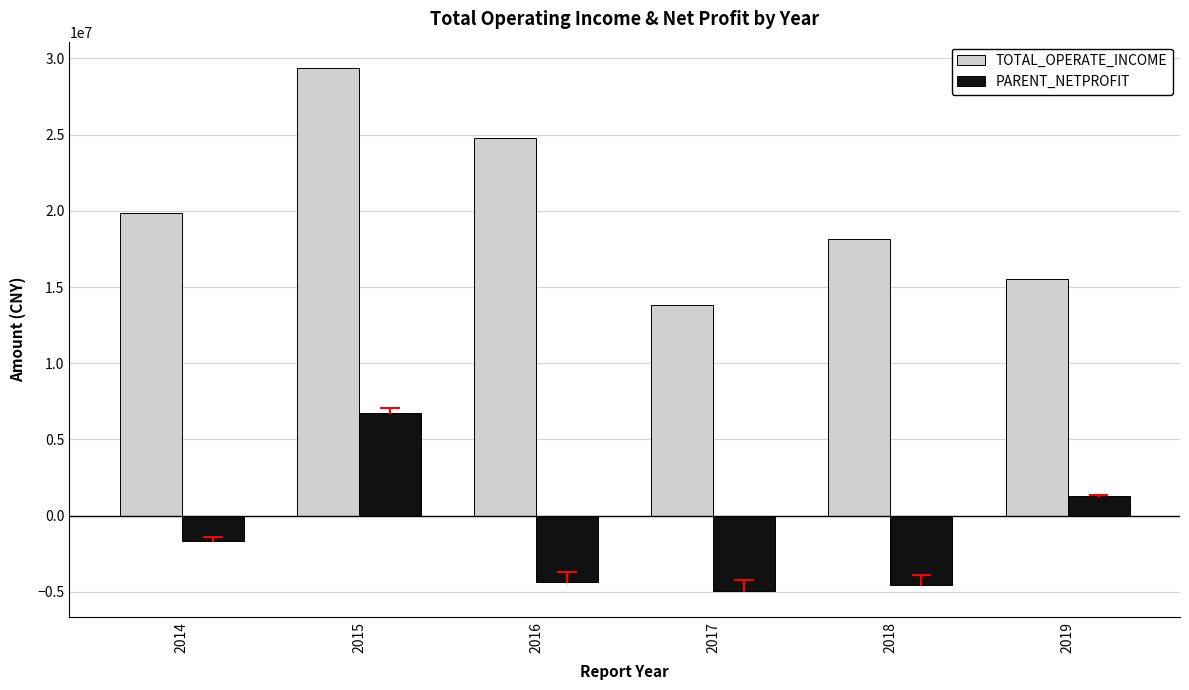

The TOTAL_OPERATE_INCOME series shows 7090127.7 at 2015. True or false?

False